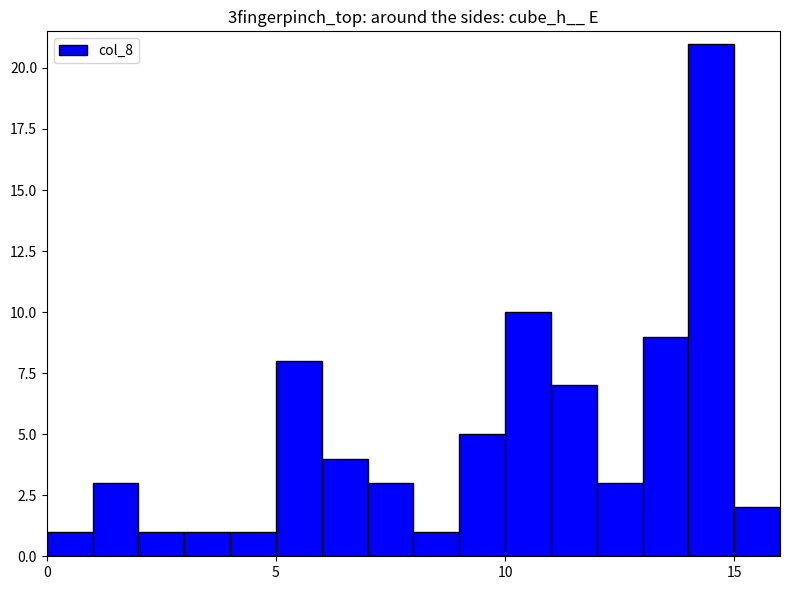

Are the bars grouped side by side (vs. stacked)?

No